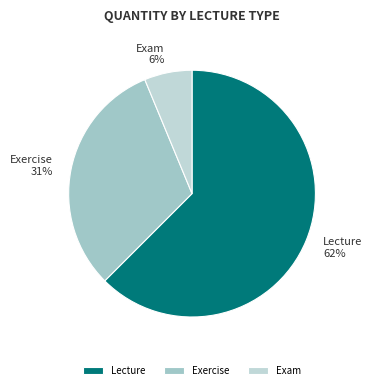

How many segments does this pie chart have?

3